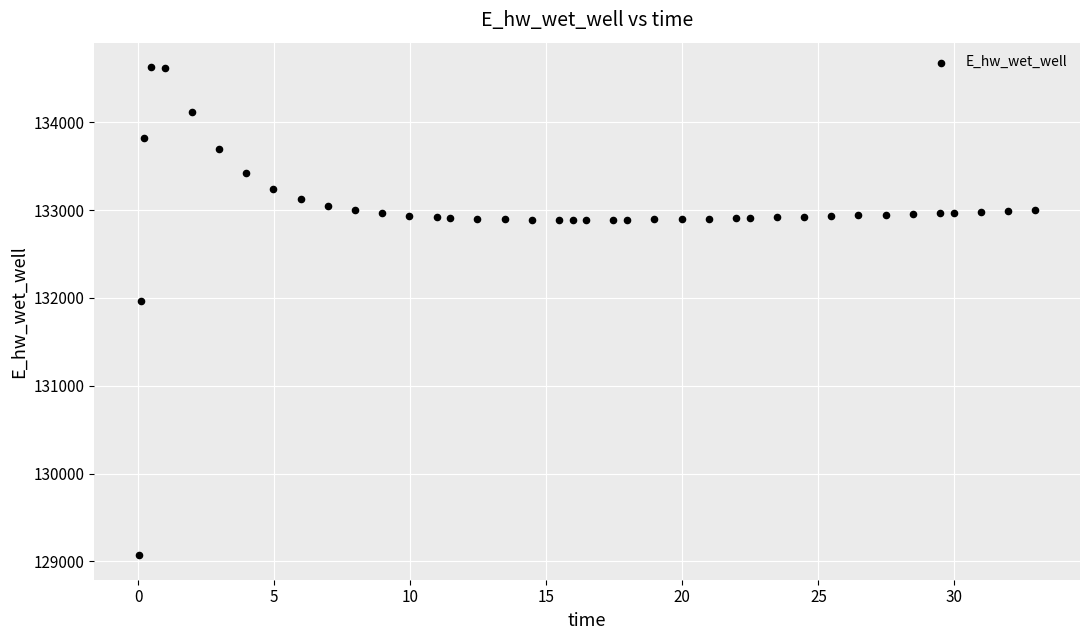

What is the range of Y values (max minus min)?

5557.6